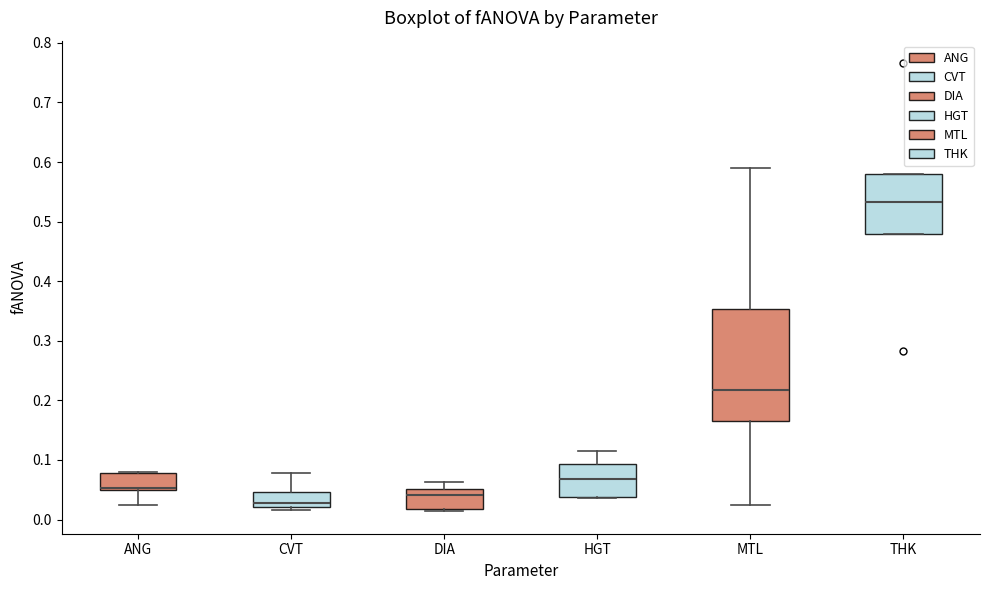

Reading left to right, read every box against the y-axis: the position of its median line, the range the box covers, and the ends of its whiskers. The values are not printed on the chart, so give them approximately, as read against the axis.

ANG: median 0.05 (just above the box's lower edge), box 0.05 to 0.08, whiskers 0.02 to 0.08
CVT: median 0.03, box 0.02 to 0.05, whiskers 0.02 (just below the box's lower edge) to 0.08
DIA: median 0.04, box 0.02 to 0.05, whiskers 0.01 to 0.06
HGT: median 0.07, box 0.04 to 0.09, whiskers 0.04 to 0.11
MTL: median 0.22, box 0.17 to 0.35, whiskers 0.02 to 0.59
THK: median 0.53, box 0.48 to 0.58, whiskers 0.48 to 0.58